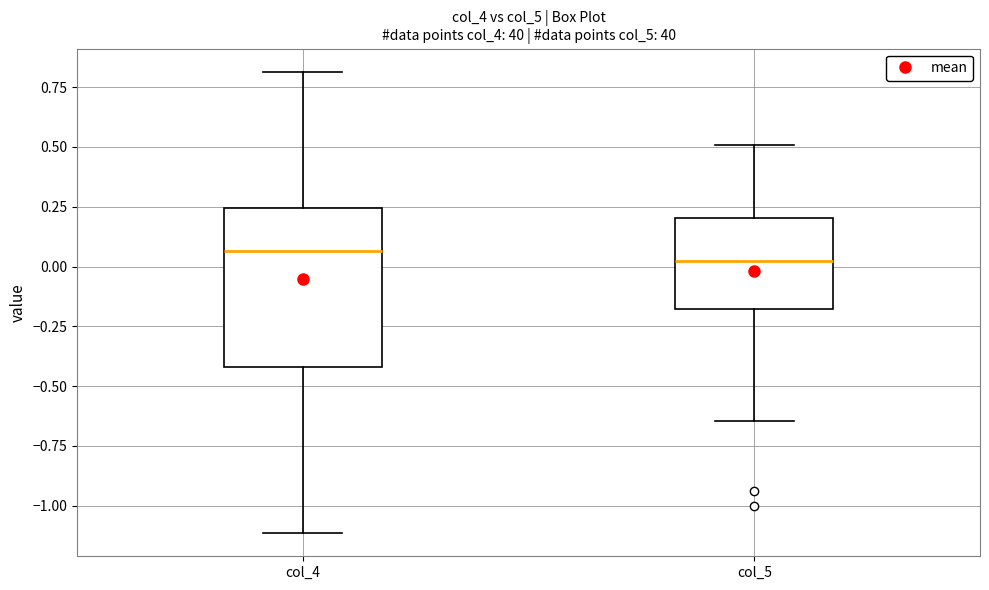

Comparing the boxes themselves (not the whiskers), which one is the tallest?

col_4